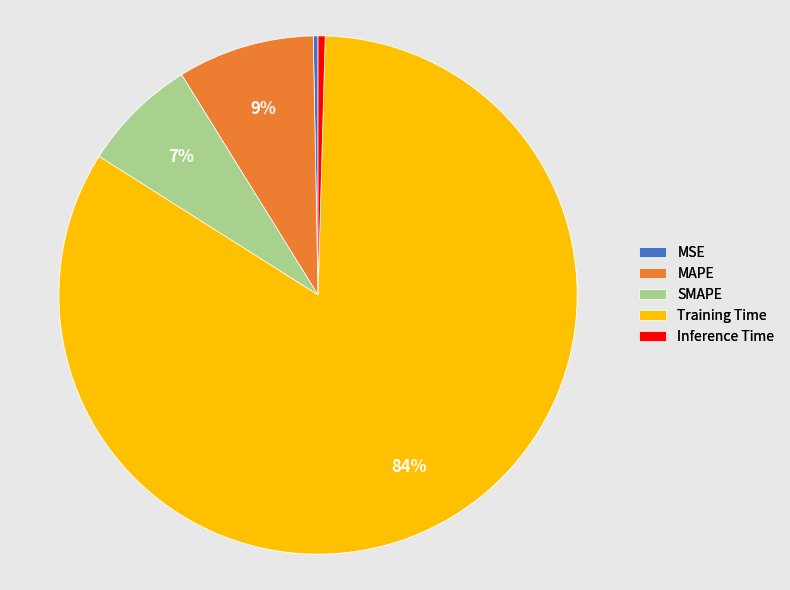

To the nearest percent, what percentage of the pie is Training Time?

84%